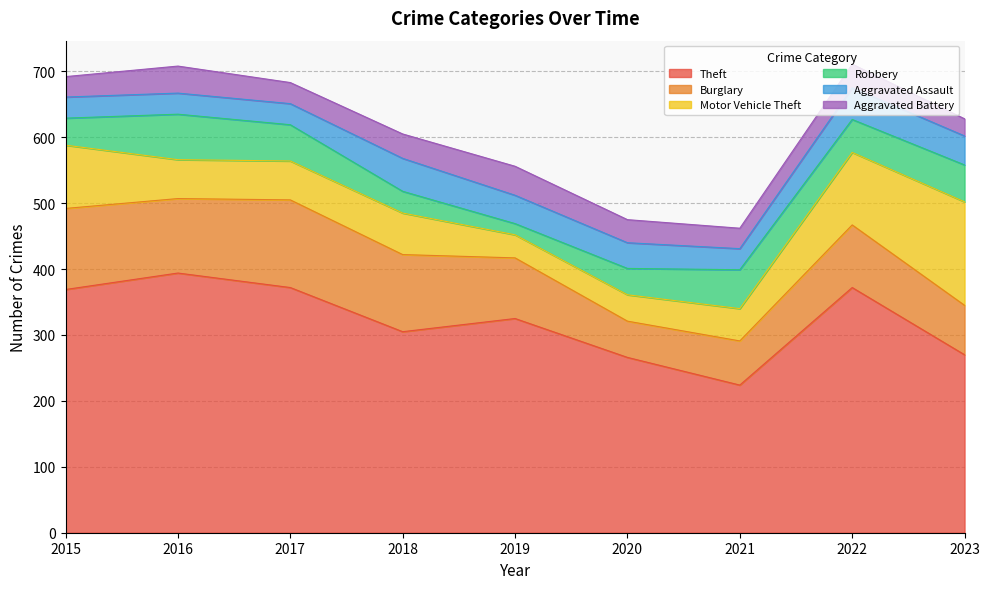

The value of Robbery at 2018 is 14. True or false?

False